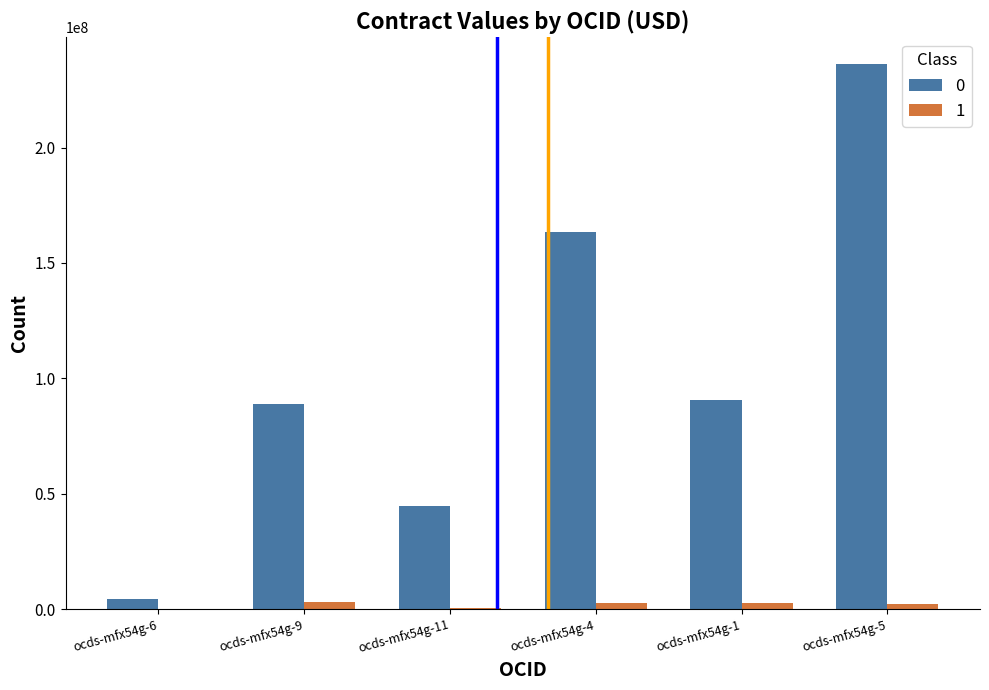

Which category has the highest value in the 0 series?

ocds-mfx54g-5